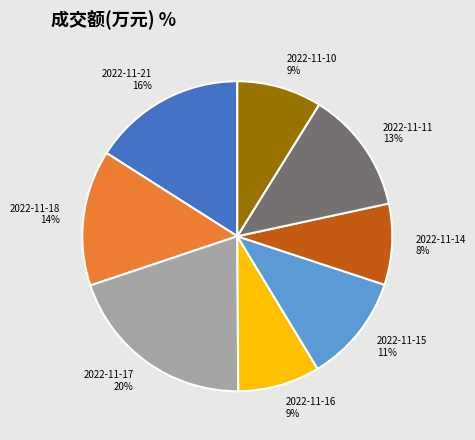

To the nearest percent, what is the difference between the 2022-11-17 and 2022-11-14 slice percentages?

12%